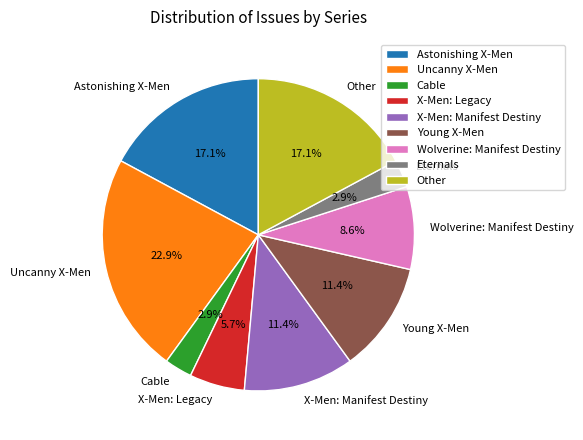

What percentage is the Astonishing X-Men slice, to the nearest percent?

17%